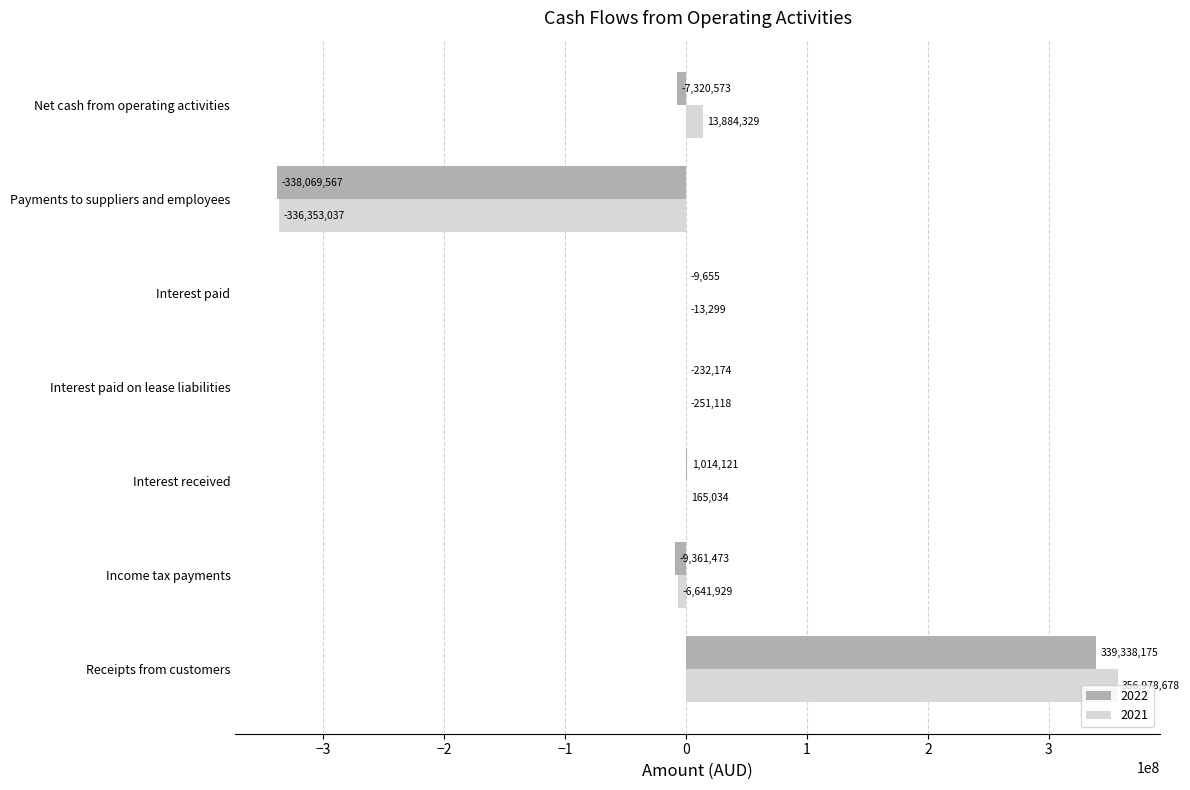

At which category is the sum across all series the highest?

Receipts from customers